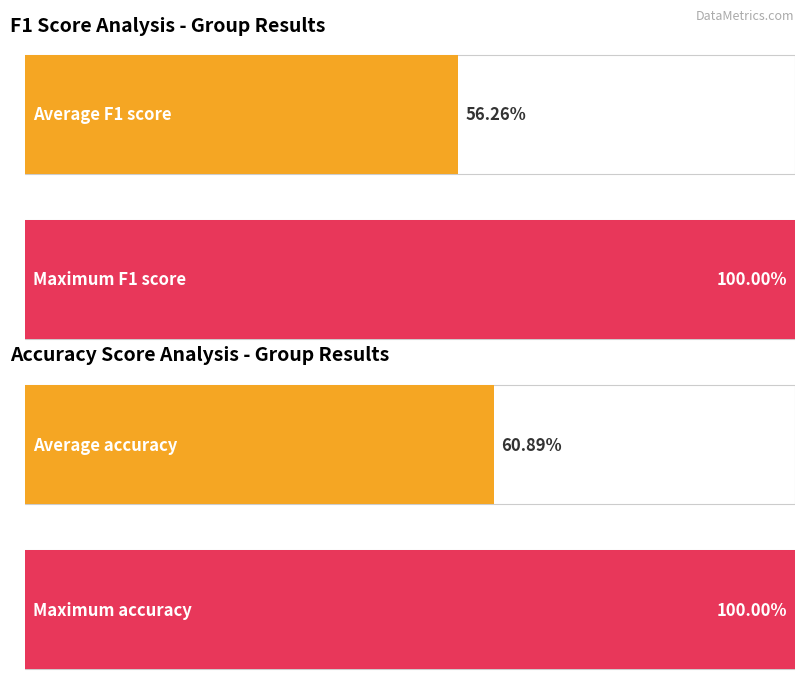

What are all the series names shown in the legend?

f1, accuracy